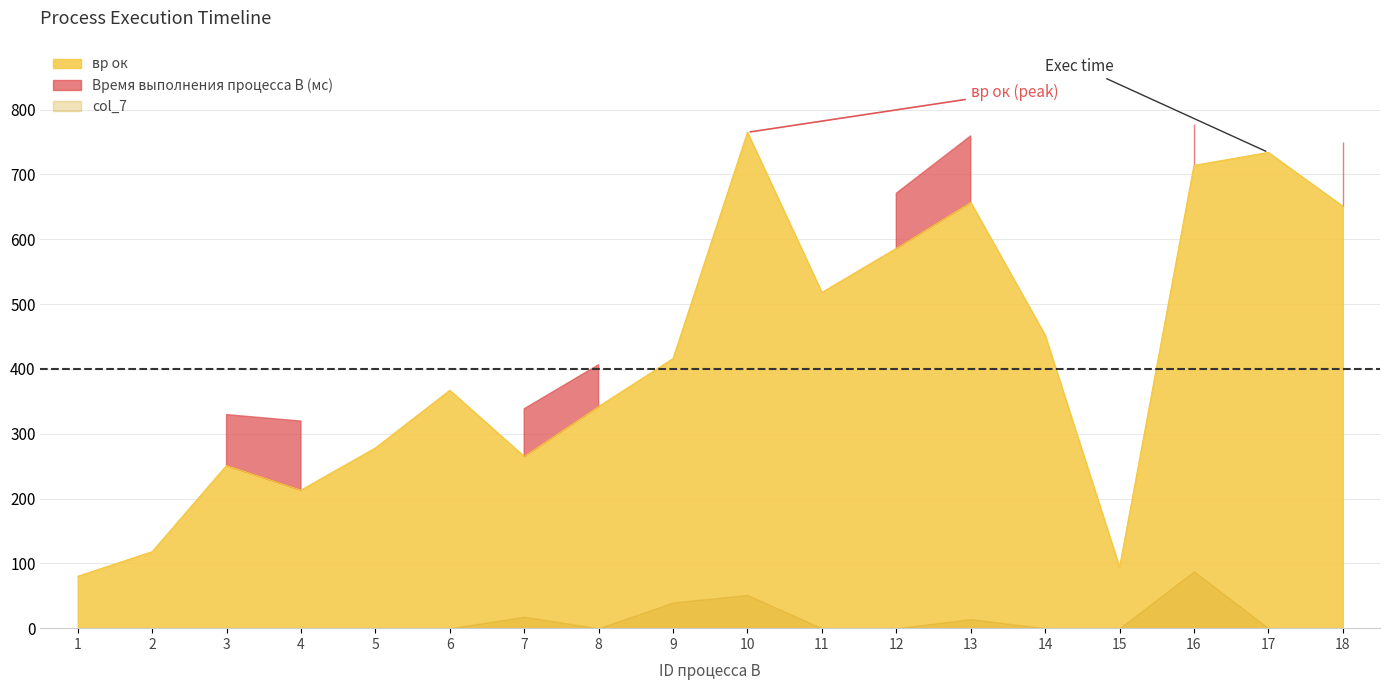

The value of Время выполнения процесса B (мс) at 11 is 70. True or false?

False